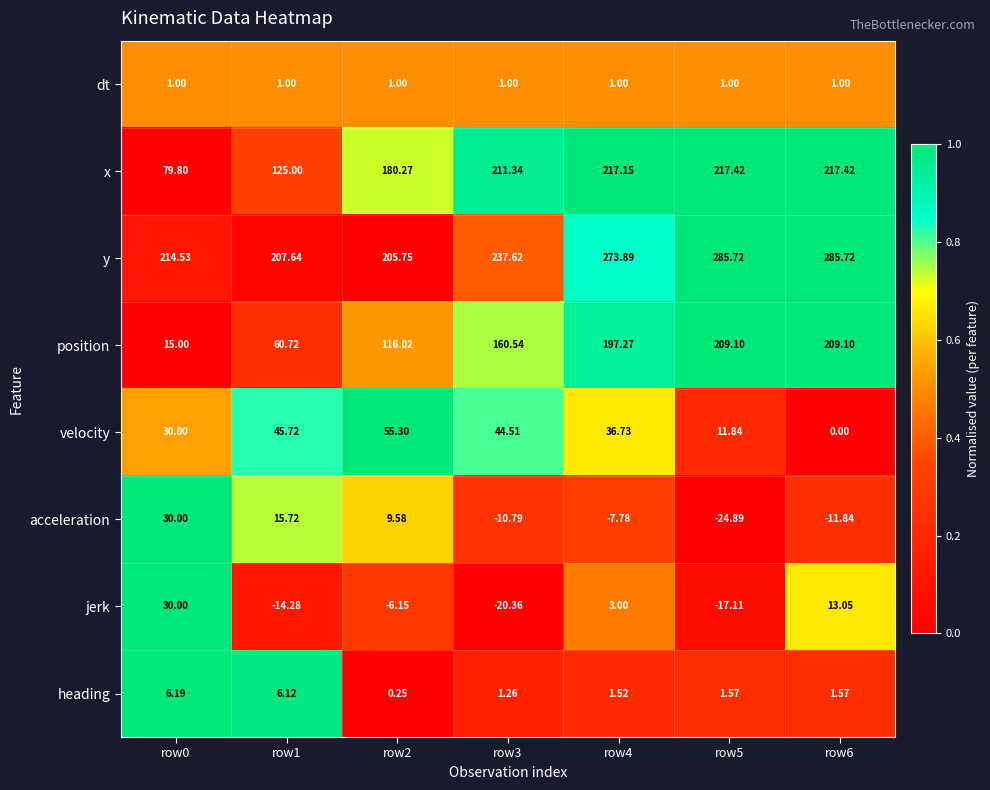

Between row0 and row1, which series saw the biggest shift?

position